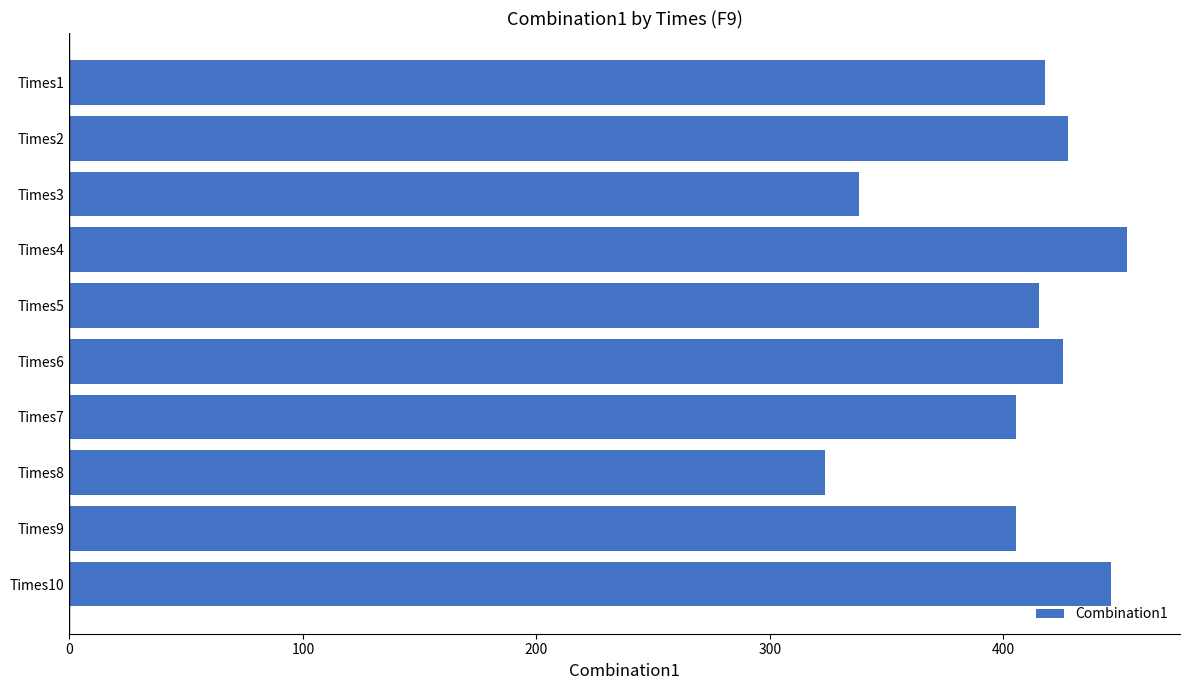

What is the sum of all values?

4059.2